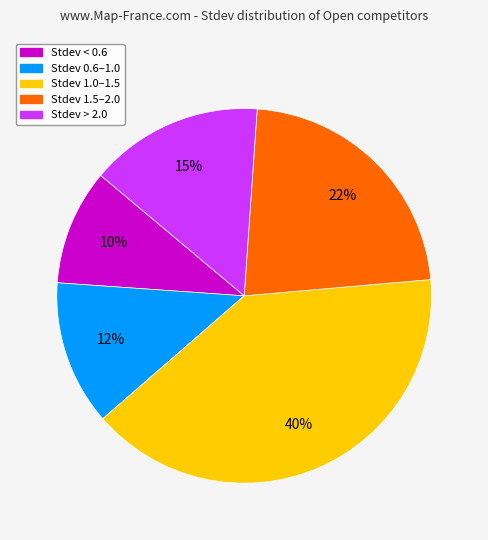

The Stdev 0.6–1.0 slice represents 12% of the pie. True or false?

True